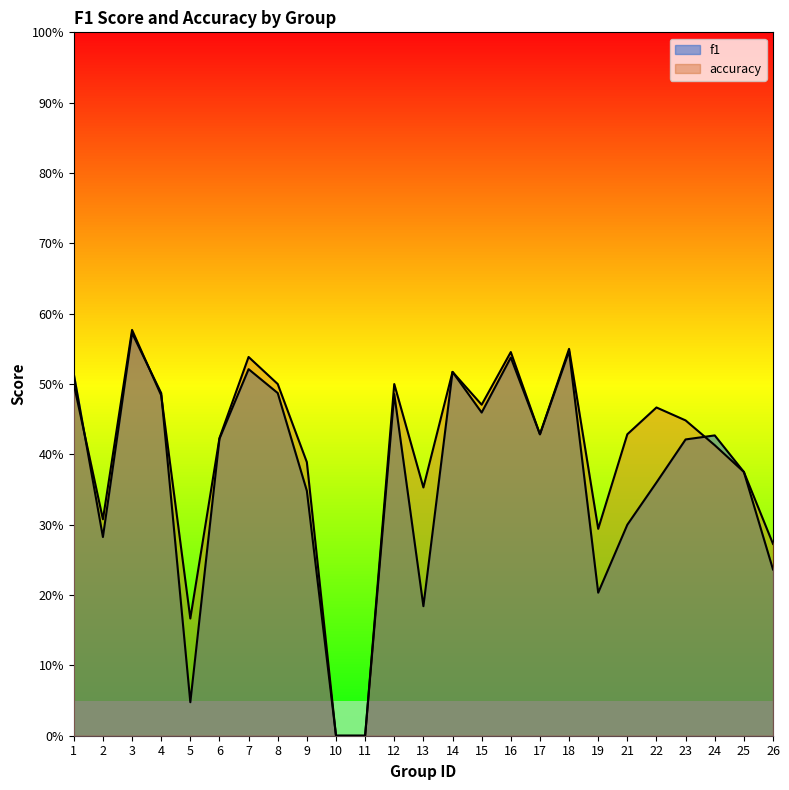

What is the value of the accuracy point at the 21st from the left?

0.5